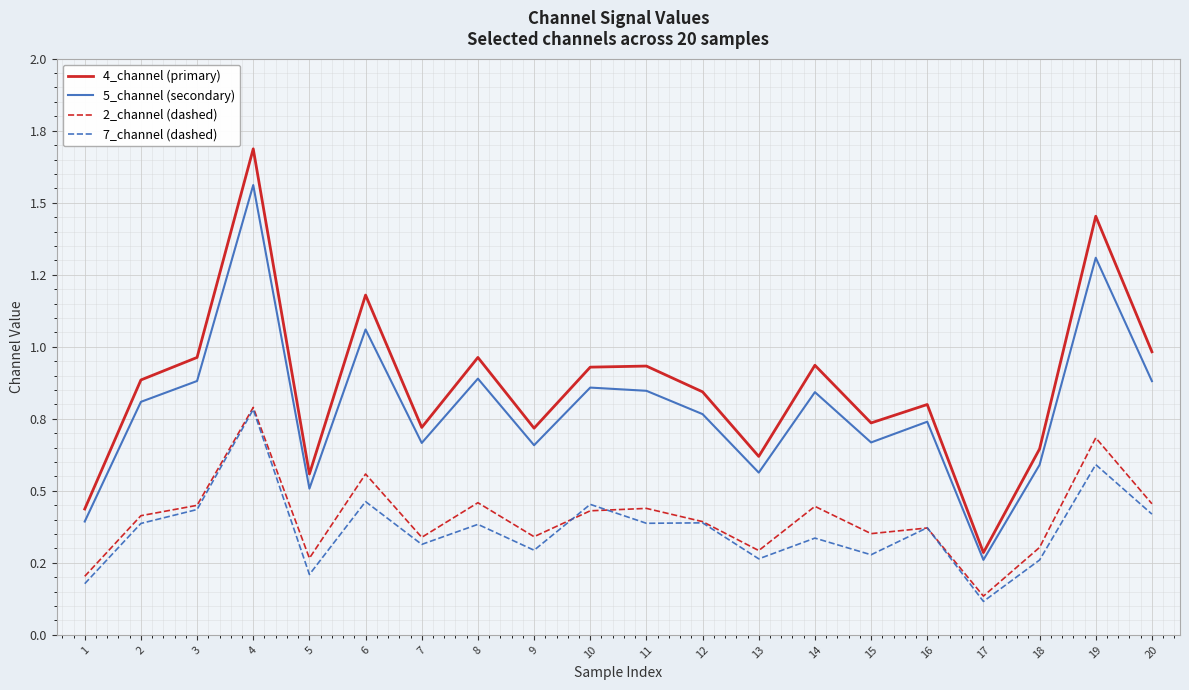

Does the chart have visible grid lines?

Yes